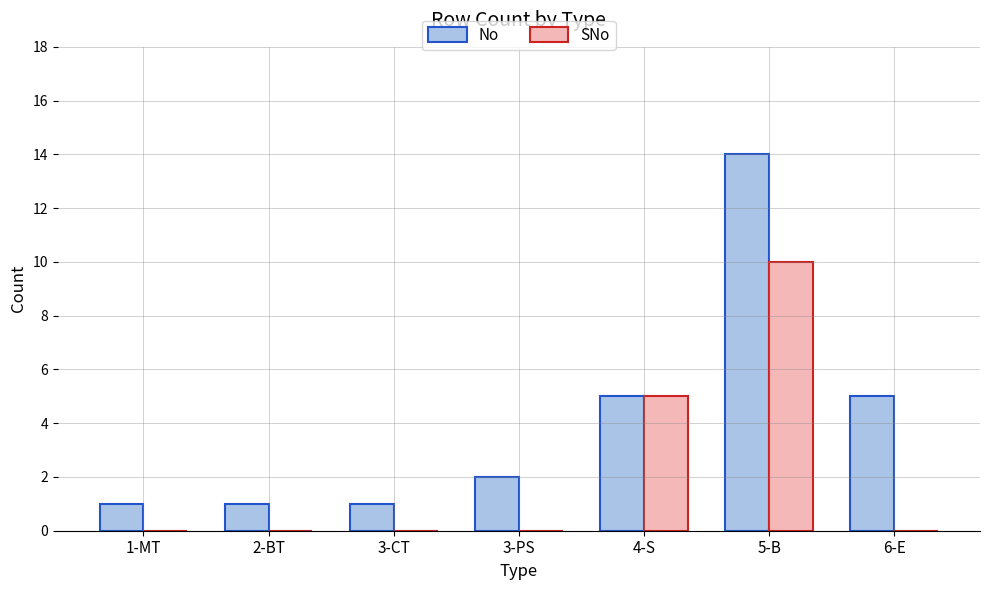

Reading left to right, list all the values displayed in this chart.

No: 1	1	1	2	5	14	5
SNo: 0	0	0	0	5	10	0